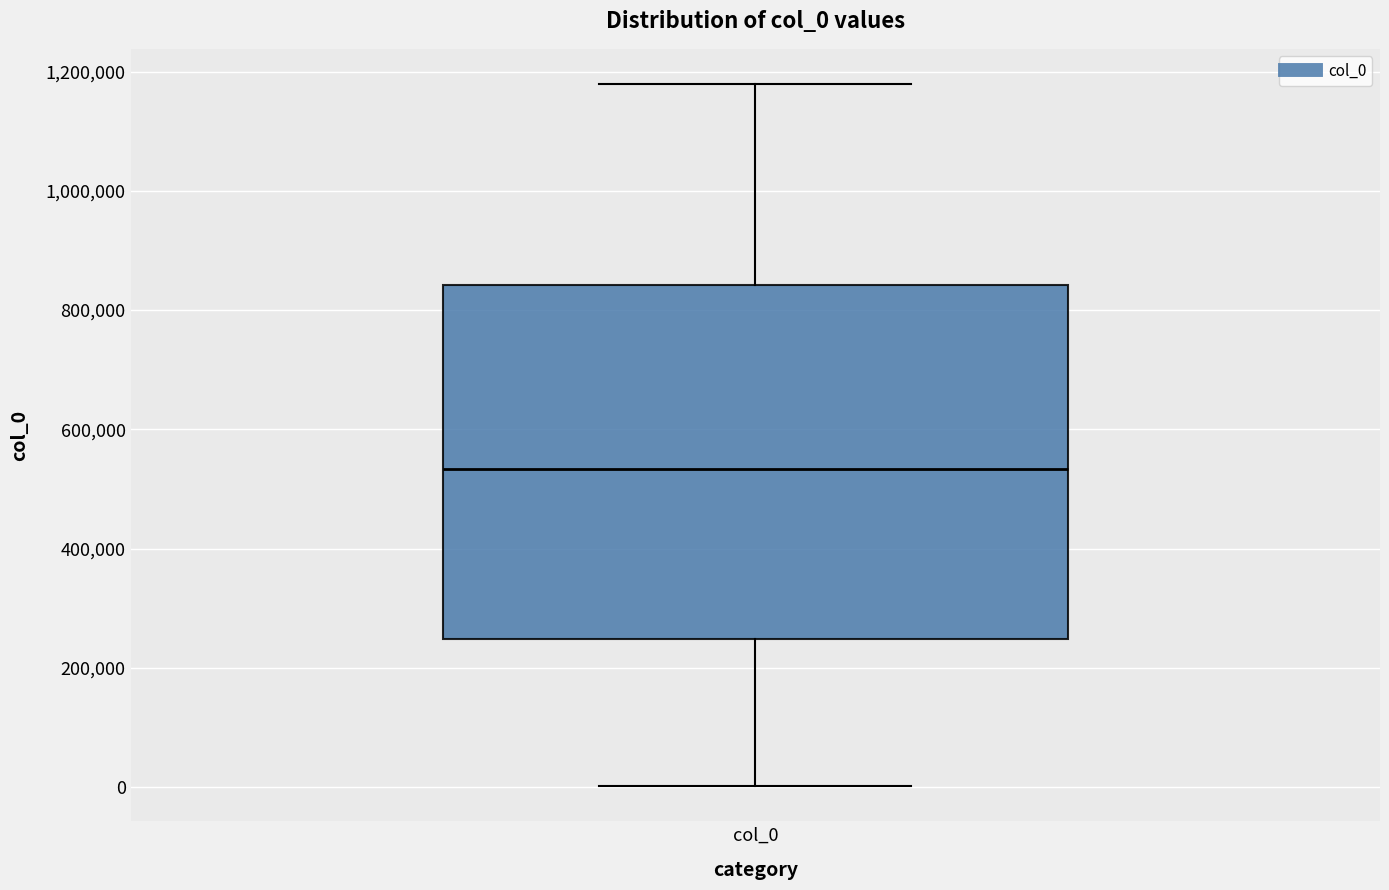

Read this box plot against the y-axis: the position of the median line, the range covered by the box, and the ends of both whiskers. The values are not printed on the chart, so give them approximately, as read against the axis.

median 540000, box 240000 to 840000, whiskers 0 to 1180000